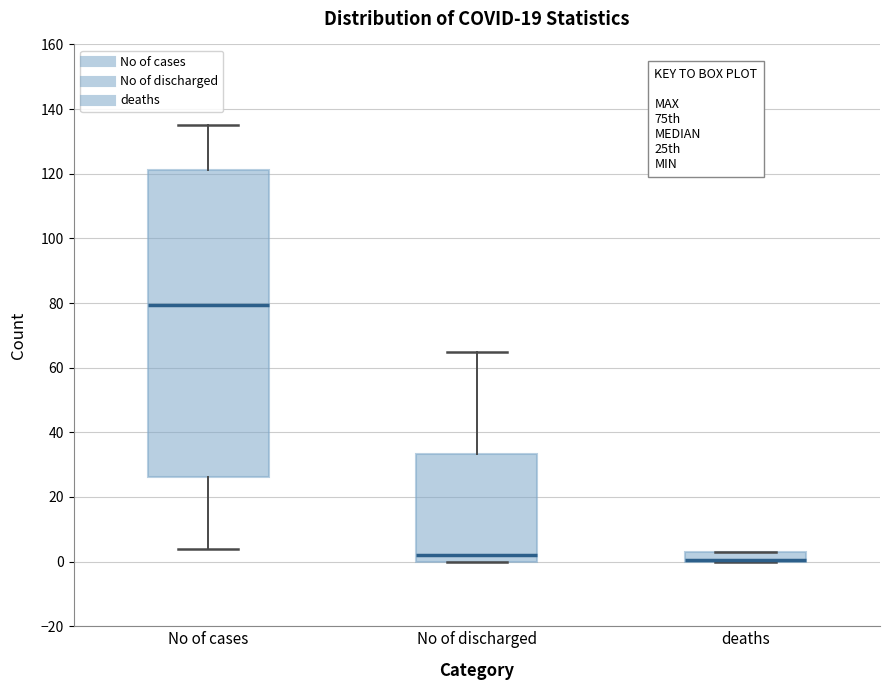

Which box is the tallest, from its lower edge to its upper edge?

No of cases